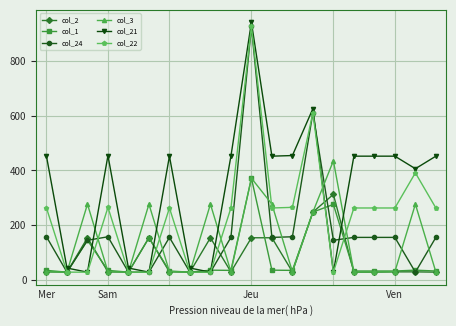

Which series has the largest total across all categories?

col_21